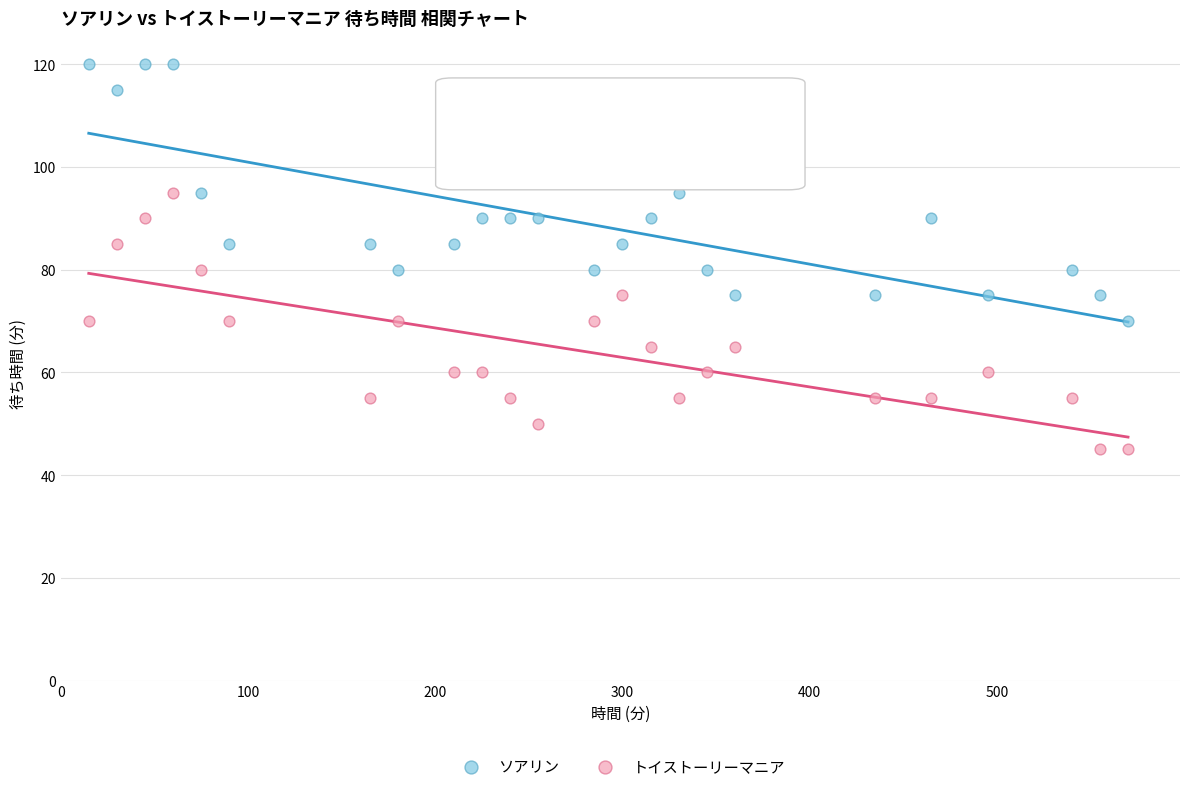

Which series contains the highest Y value?

ソアリン